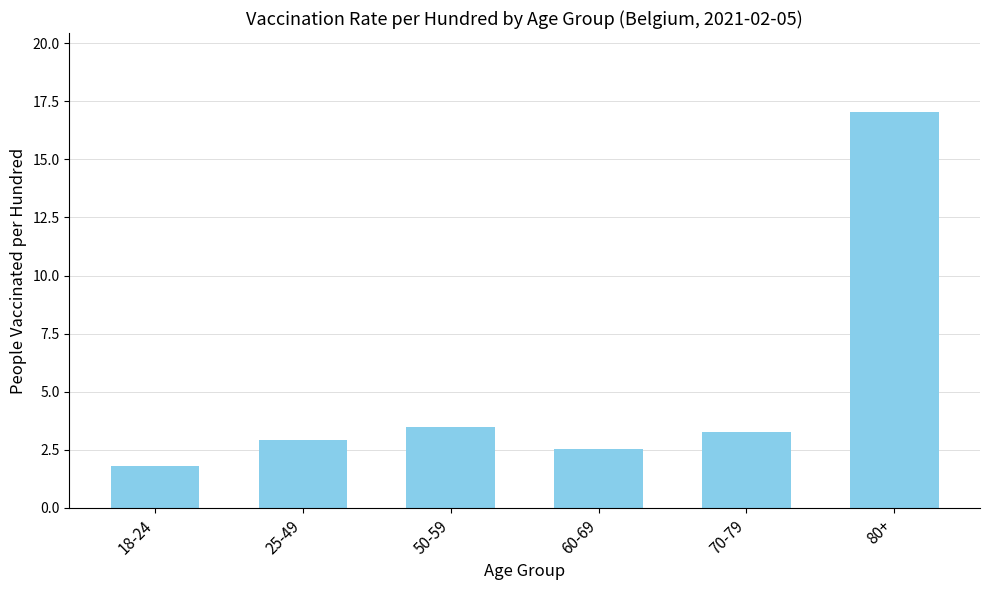

Which label corresponds to the largest value in the chart?

80+